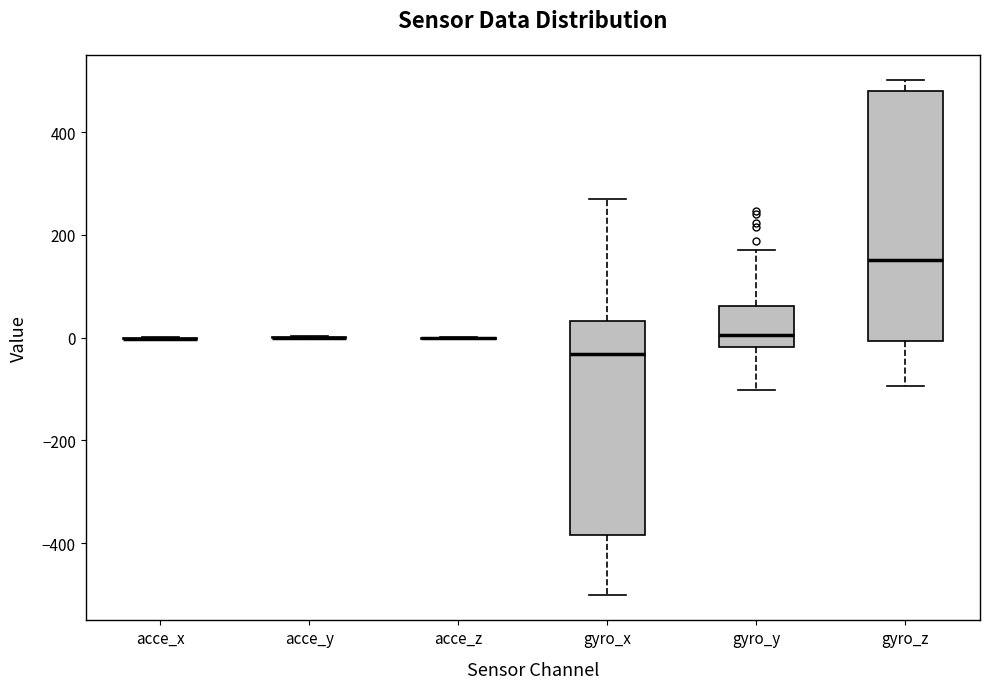

Reading left to right, read every box against the y-axis: the position of its median line, the range the box covers, and the ends of its whiskers. The values are not printed on the chart, so give them approximately, as read against the axis.

acce_x: box collapsed to a line at 0, whiskers 0 to 0
acce_y: box collapsed to a line at 0, whiskers 0 to 0
acce_z: box collapsed to a line at 0, whiskers 0 to 0
gyro_x: median -40, box -380 to 40, whiskers -500 to 280
gyro_y: median 0, box -20 to 60, whiskers -100 to 180
gyro_z: median 160, box 0 to 480, whiskers -100 to 500